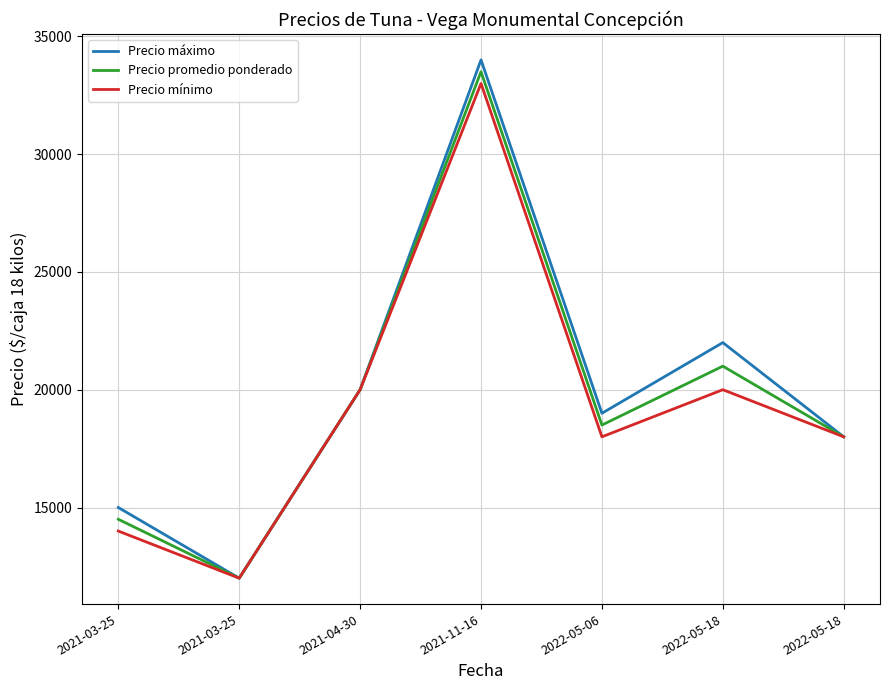

Count the number of data series in this chart.

3